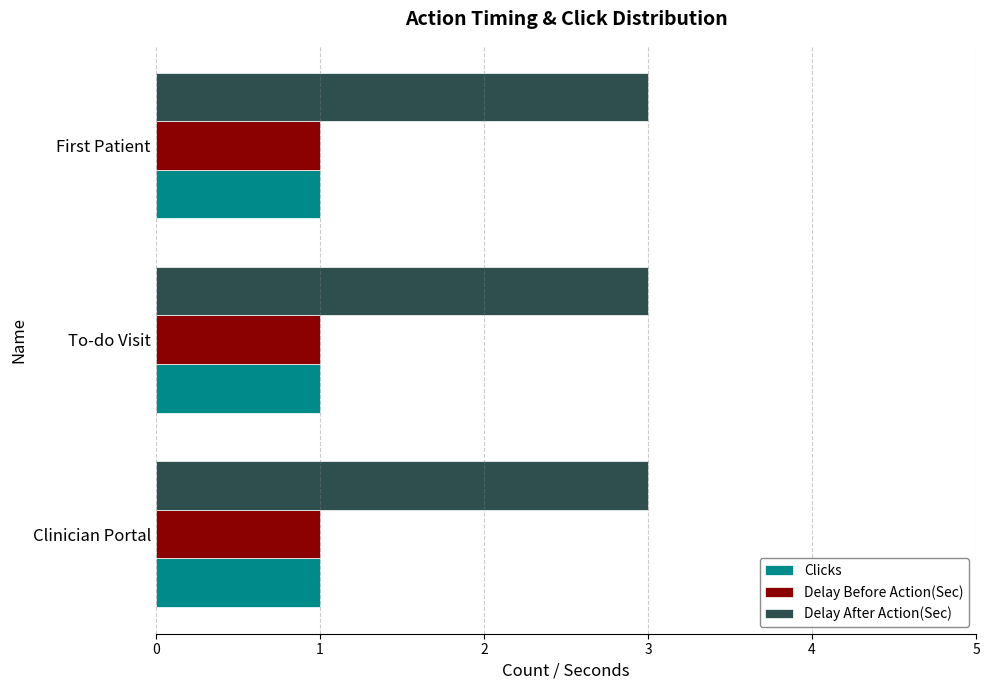

Is the value of Clicks at To-do Visit greater than the value of Delay After Action(Sec) at First Patient?

No